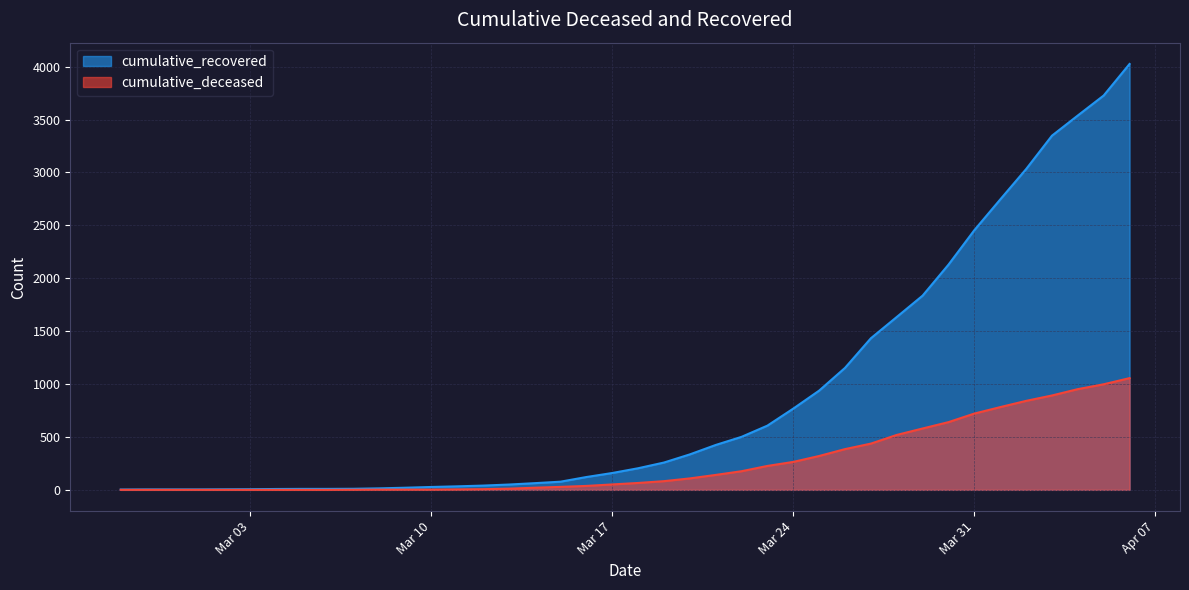

How many series are shown in this chart?

2